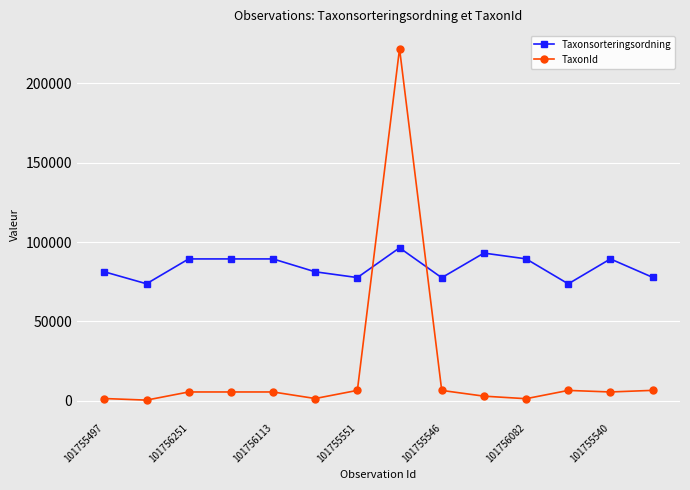

How many intersections are there between Taxonsorteringsordning and TaxonId?

2